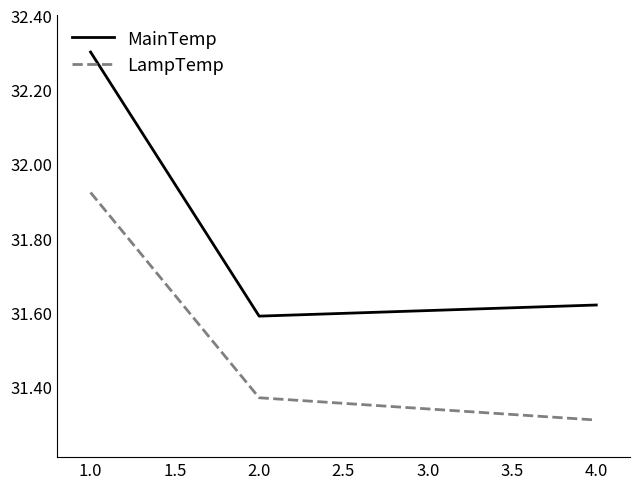

What is the highest value of the MainTemp series?

32.3